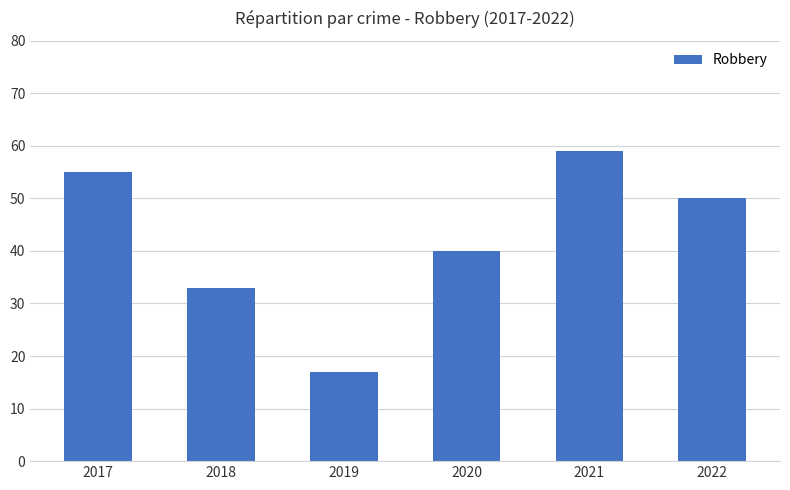

Are the bars grouped side by side (vs. stacked)?

No